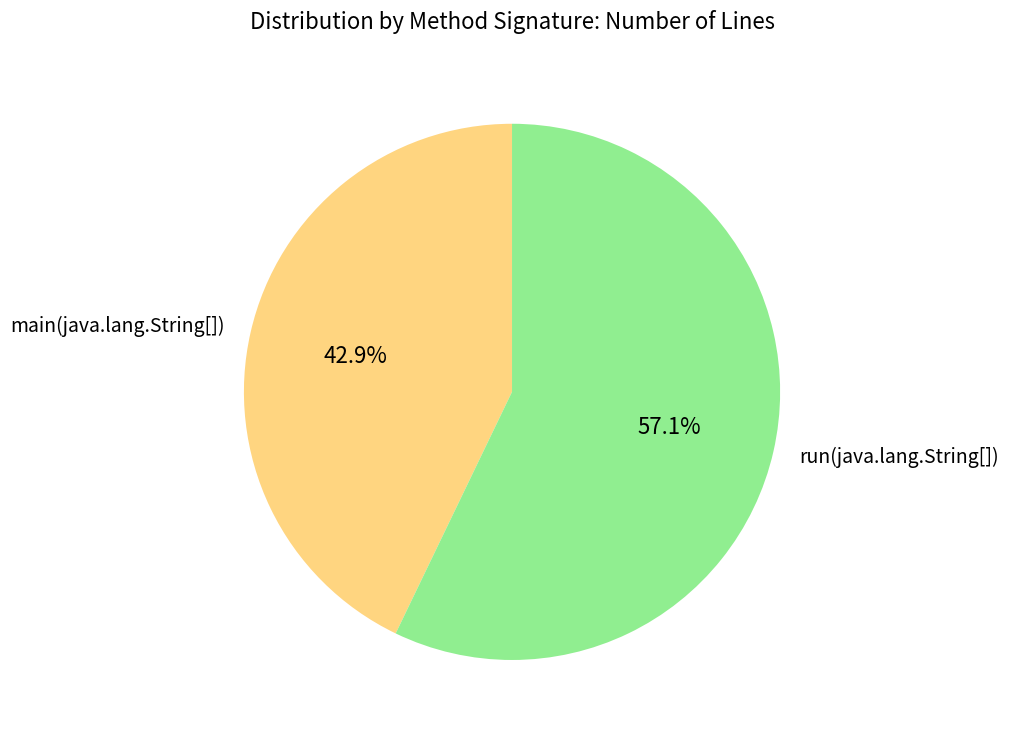

What is the ratio of the value at run(java.lang.String[]) to the value at main(java.lang.String[])?

1.3